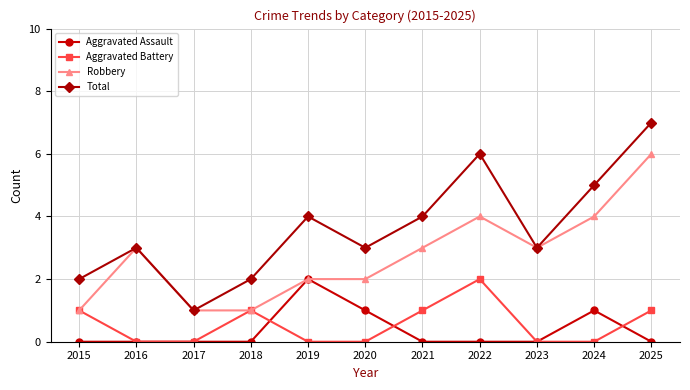

Does the chart display data point markers on the line(s)?

Yes